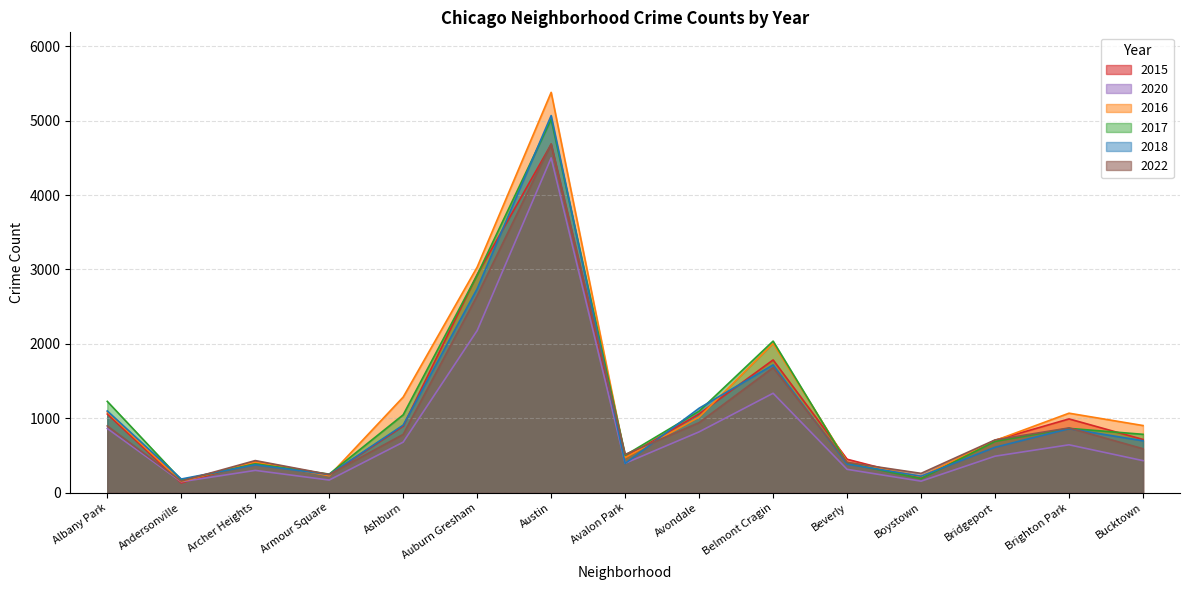

How many values in the 2015 series exceed 714?

7